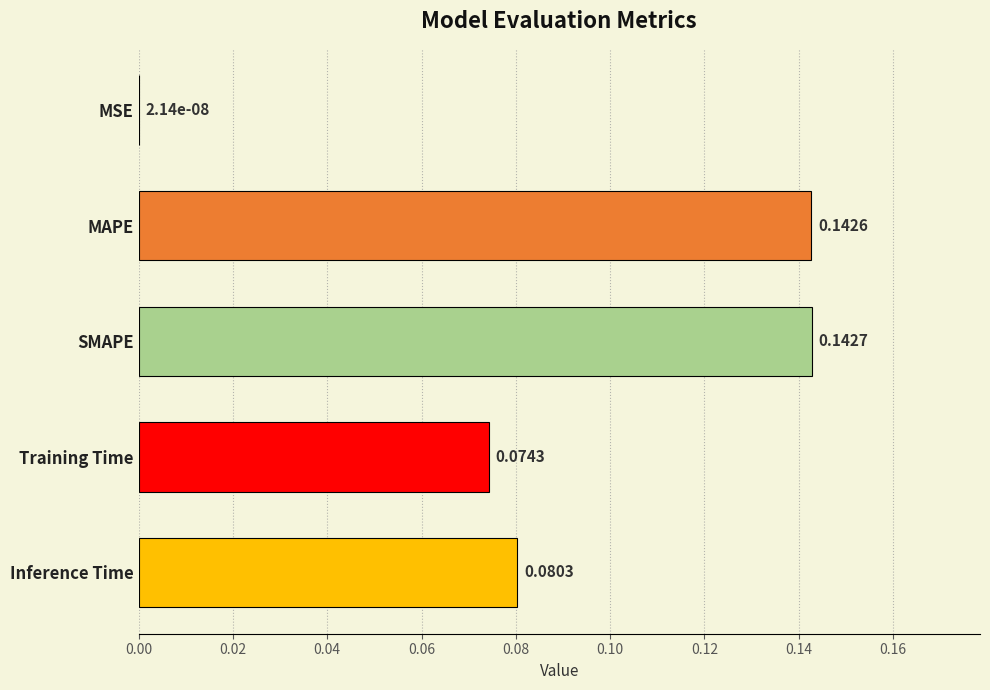

What is the sum of the values at SMAPE and MAPE?

0.3